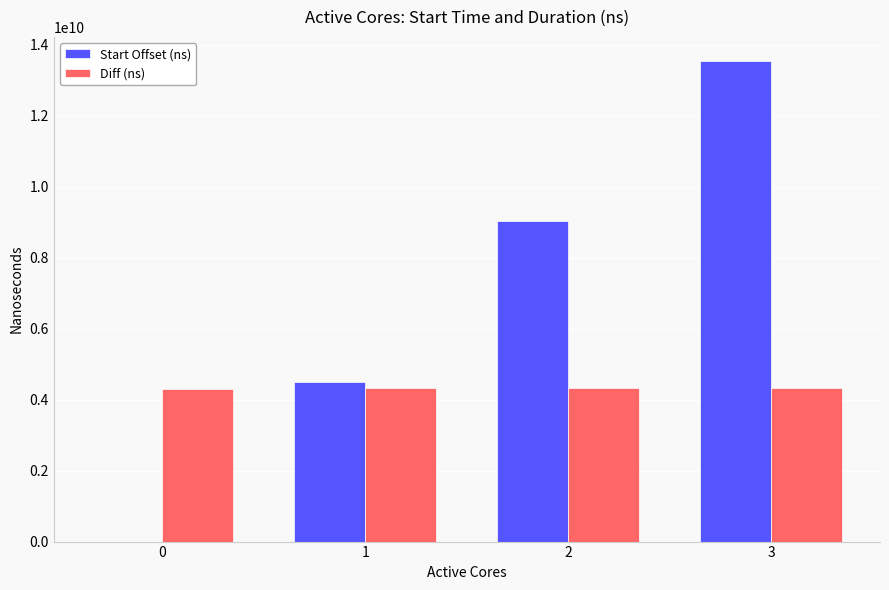

Is the value of Start Offset (ns) at 0 greater than the value of Diff (ns) at 1?

No